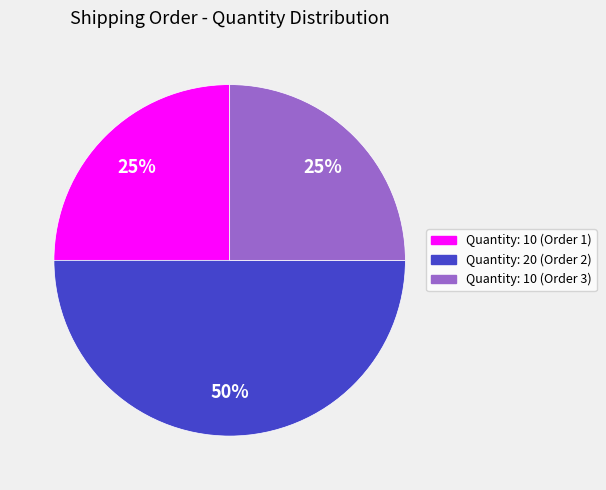

To the nearest percent, what is the average slice percentage?

33%